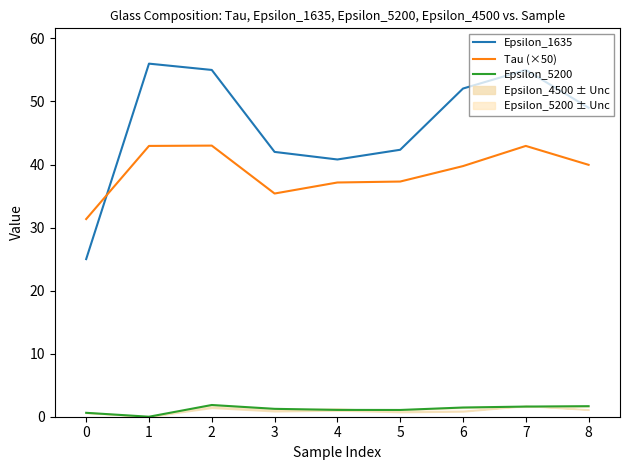

True or false: Epsilon_1635 and Epsilon_5200 cross at least once.

False